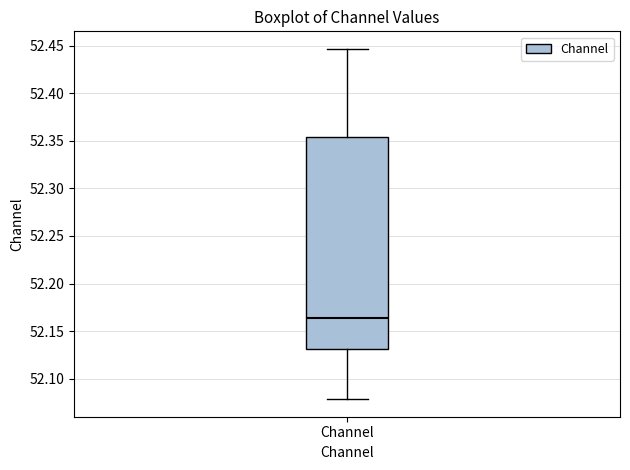

Read this box plot against the y-axis: the position of the median line, the range covered by the box, and the ends of both whiskers. The values are not printed on the chart, so give them approximately, as read against the axis.

median 52.165, box 52.130 to 52.355, whiskers 52.080 to 52.445